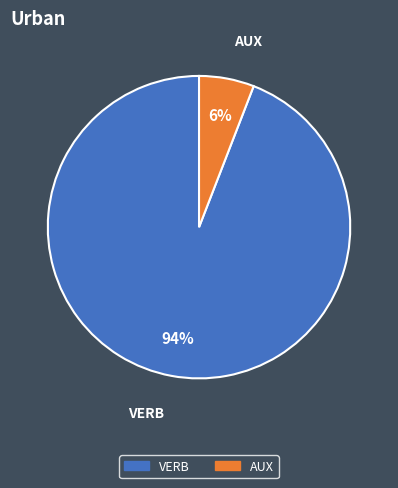

Count the number of slices in the pie.

2